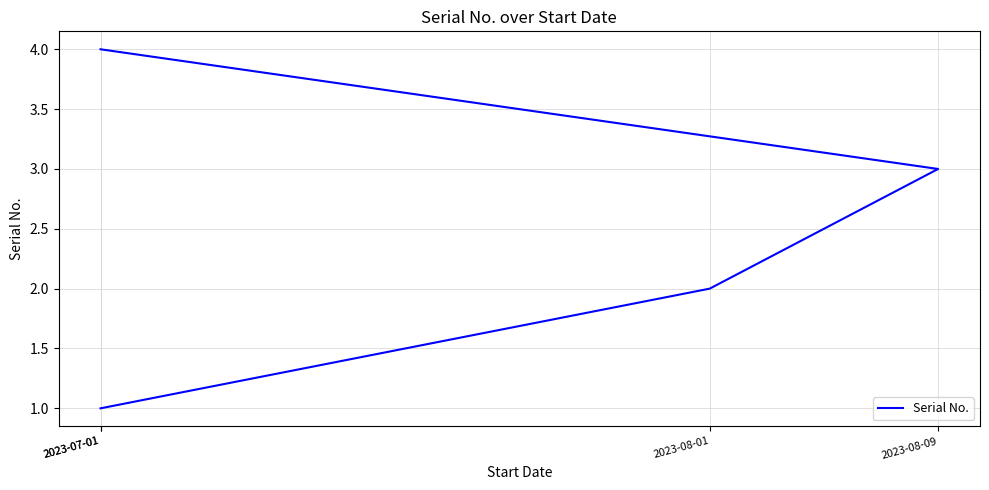

Reading left to right, extract all data points from this chart.

1	2	3	4